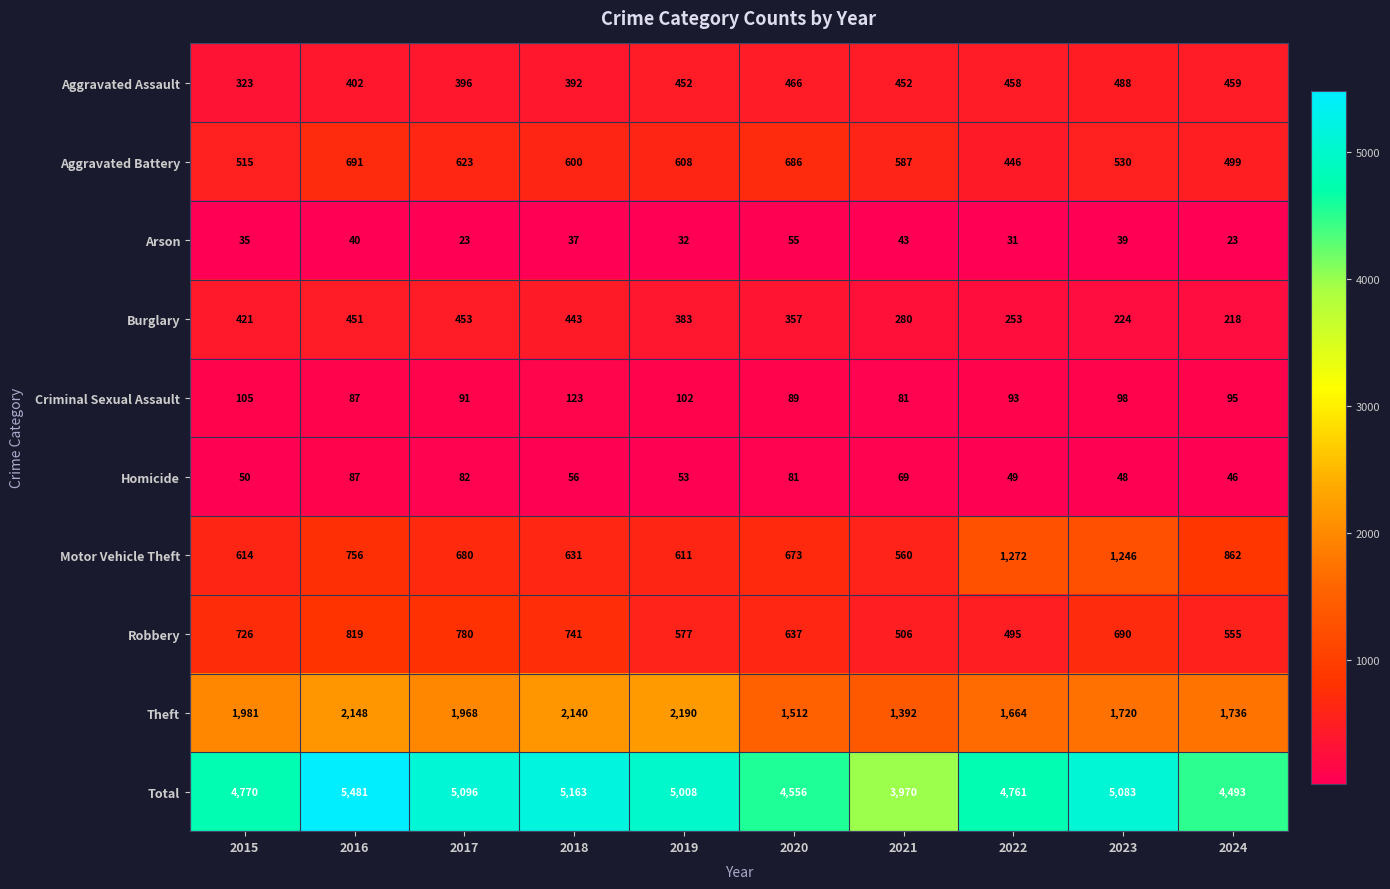

What is the minimum value shown in the chart?

23